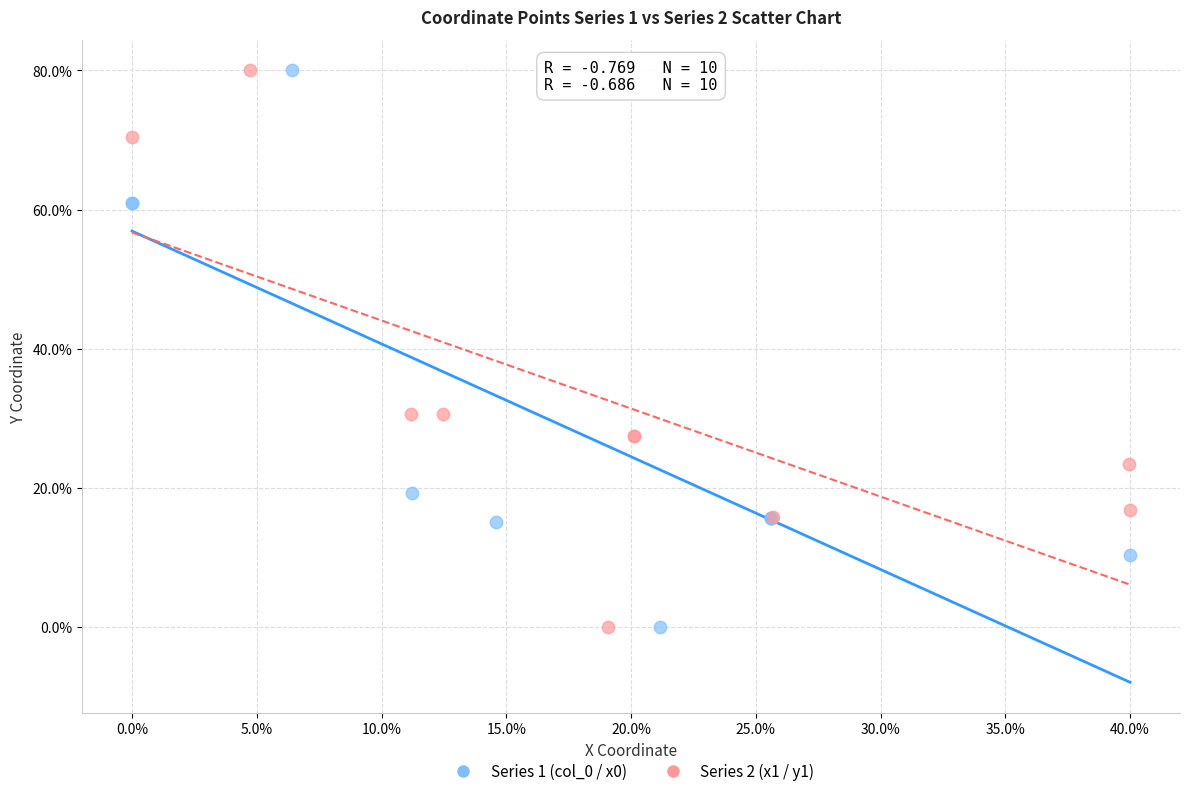

What are all the series names shown in the legend?

Series 1 (col_0 / x0), Series 2 (x1 / y1)